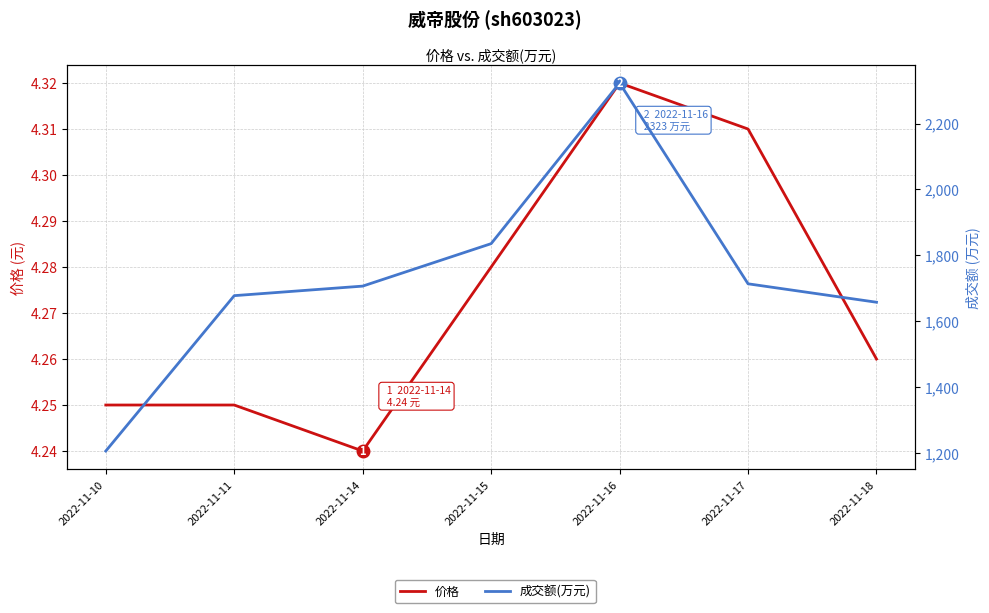

Rank the series at 2022-11-11 from highest to lowest value.

成交额(万元), 价格